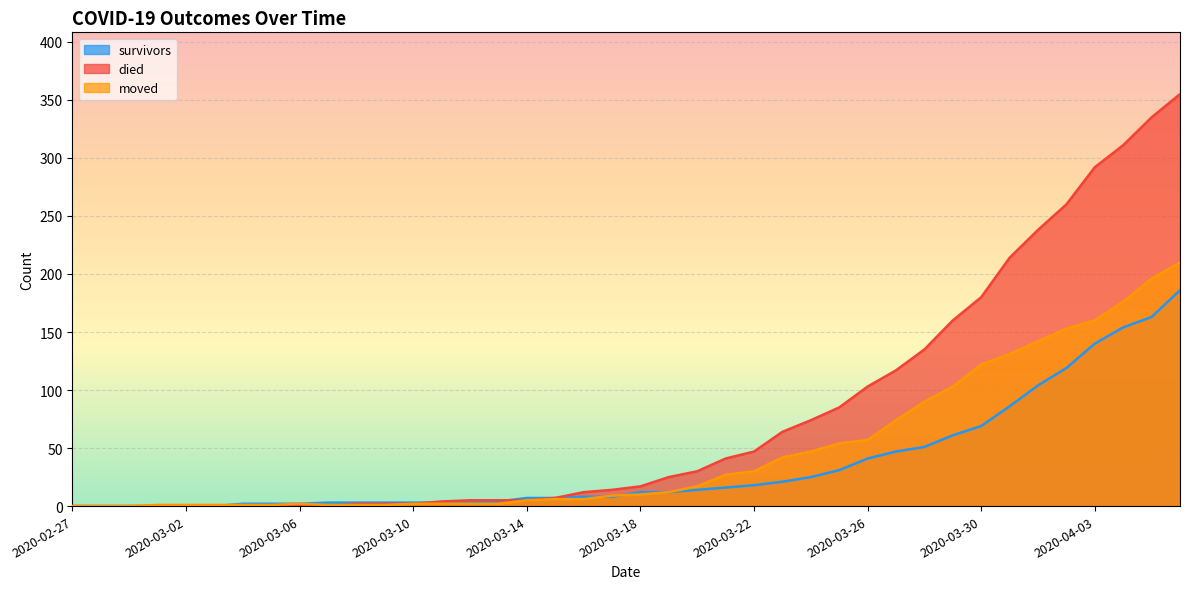

What is the sum of the survivors values at 2020-03-26 and 2020-03-12?

44